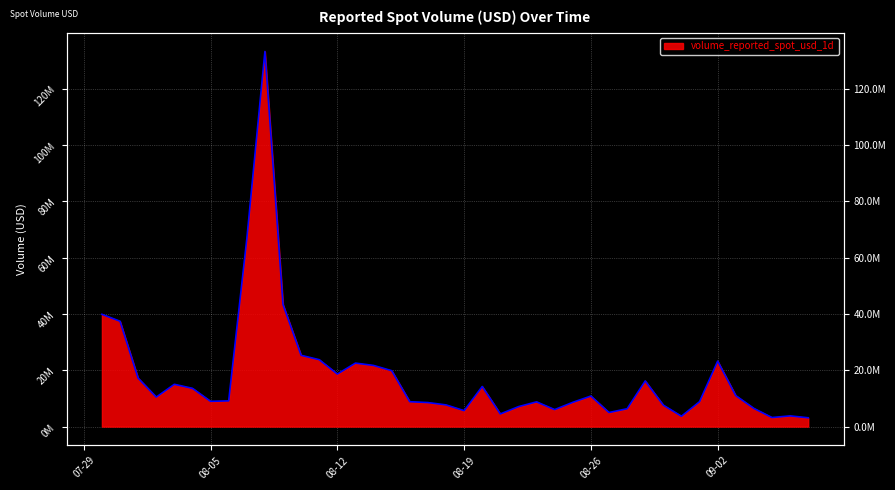

How many distinct data groups are displayed?

1